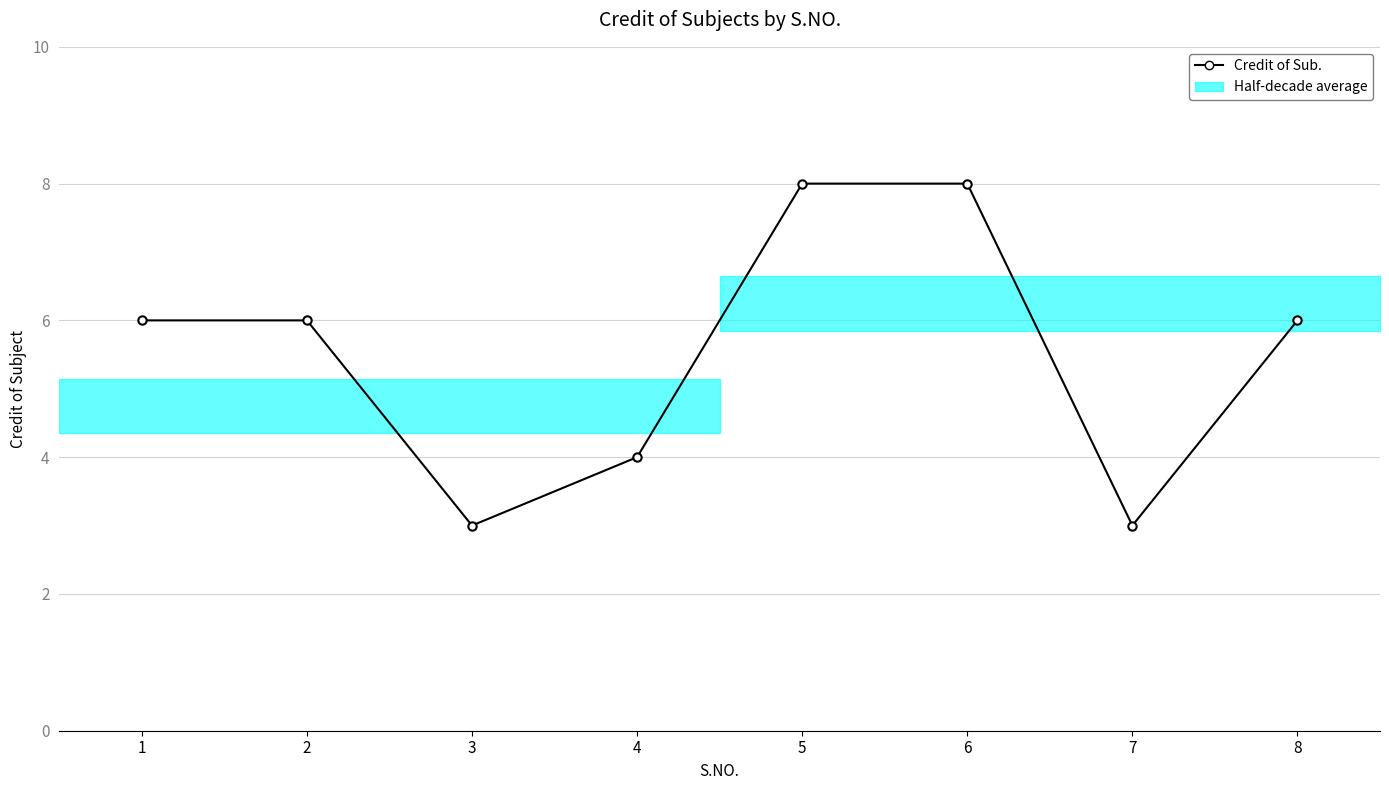

What value does the data have at 7?

3